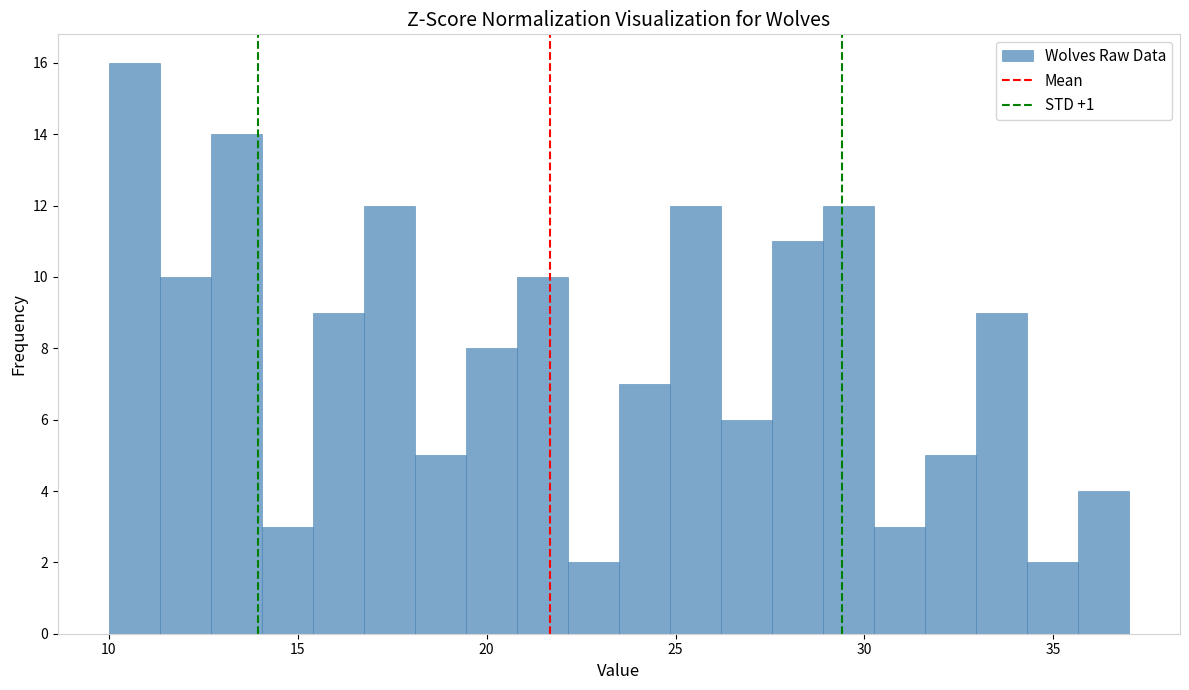

Read against the x-axis, roughly where is the centre of the tallest bar?

10.5